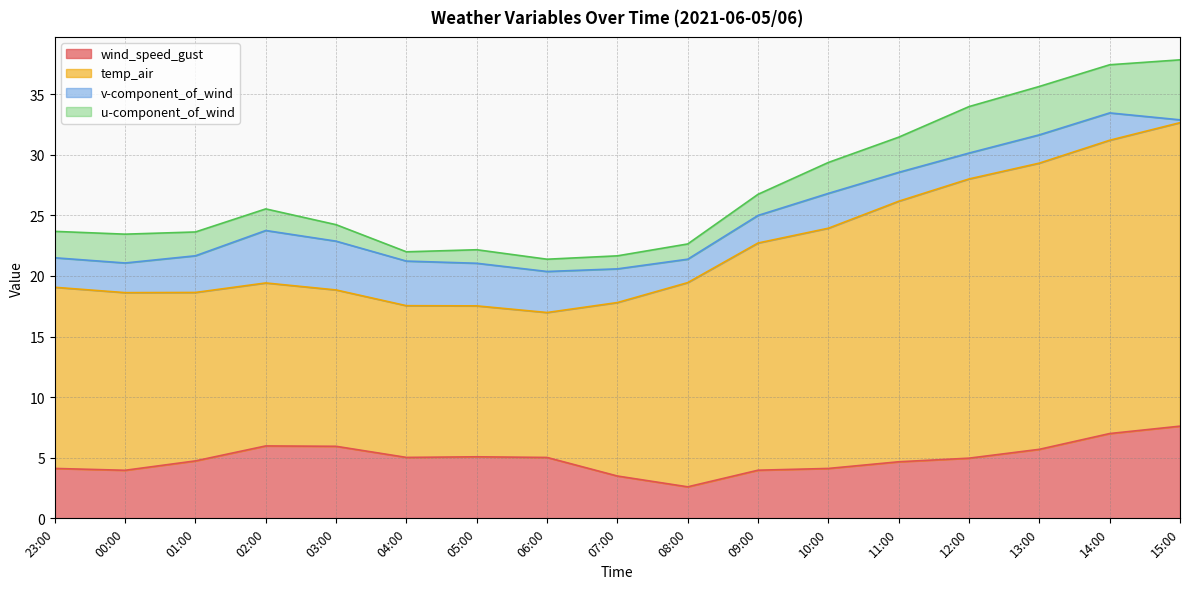

Between 00:00 and 02:00, which series saw the biggest shift?

wind_speed_gust